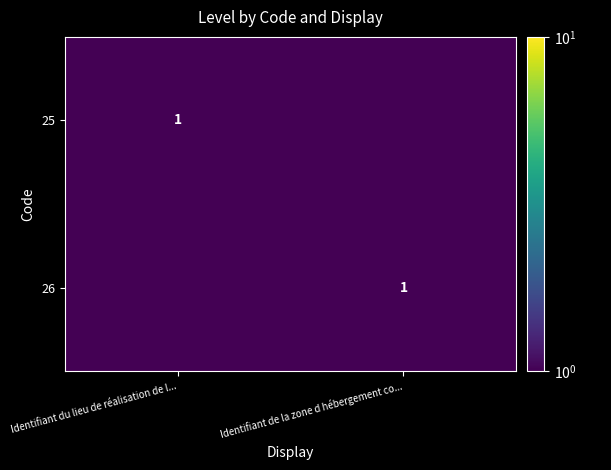

The value of 25 at Identifiant du lieu de réalisation de l... is 1.5. True or false?

False